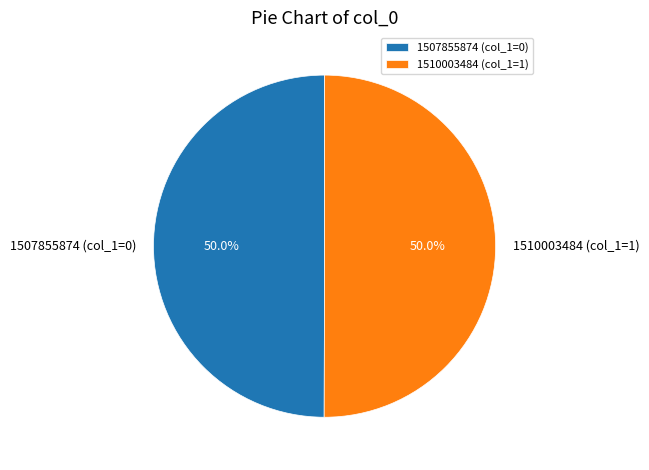

Approximately how many times larger is the value at 1507855874 (col_1=0) compared to 1510003484 (col_1=1)?

1.0